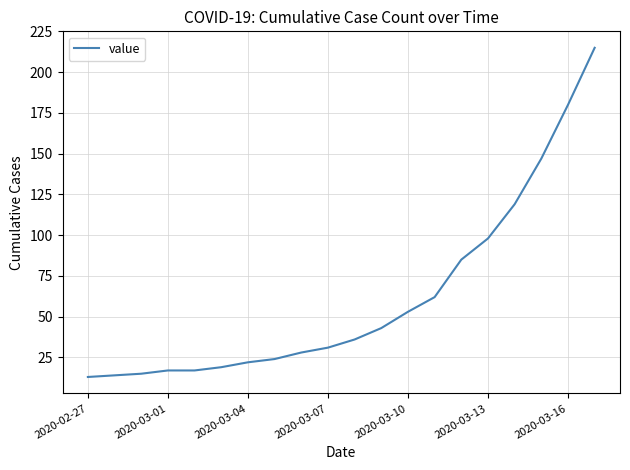

What is the difference between the maximum and minimum values?

202